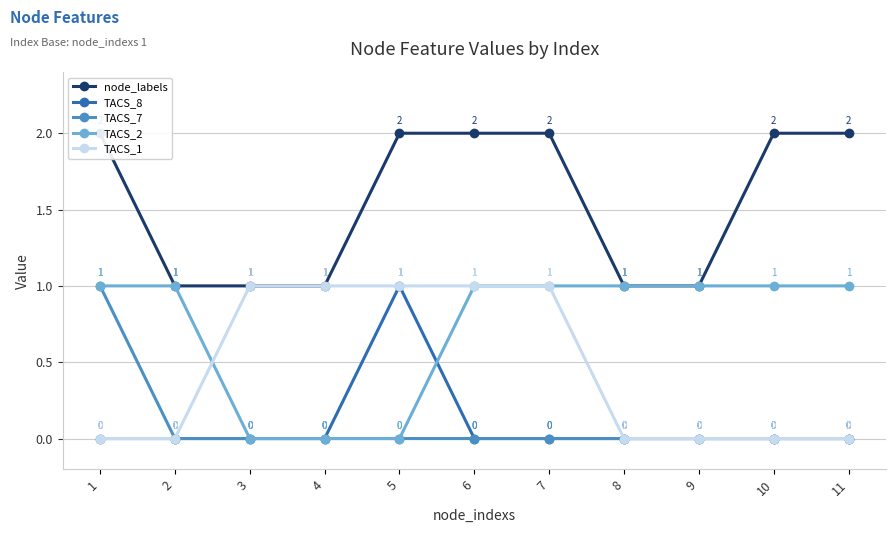

True or false: TACS_7 has more than 1 interior local peaks.

False